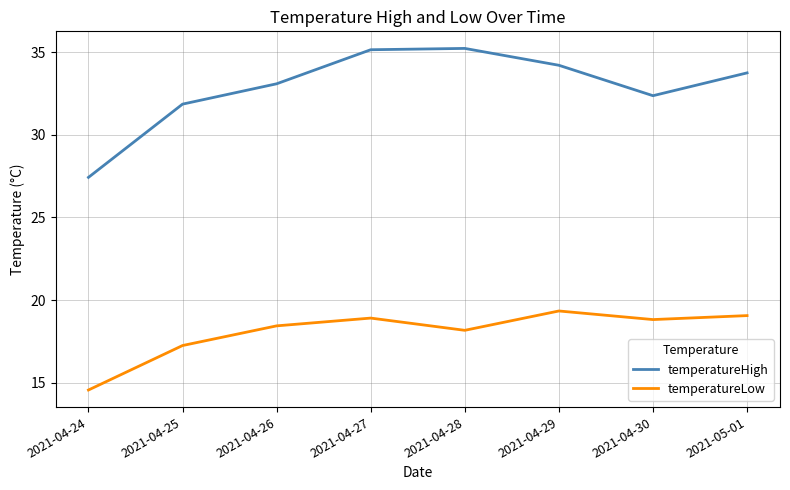

What is the difference between the maximum and second lowest values in the temperatureHigh series?

3.4